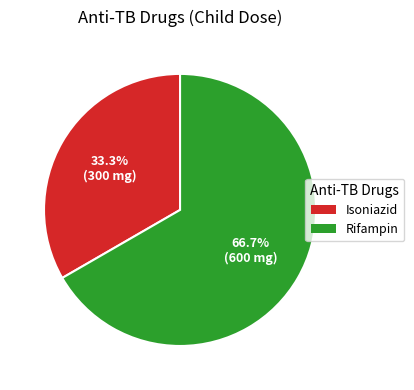

Is there a majority slice in this chart?

Yes